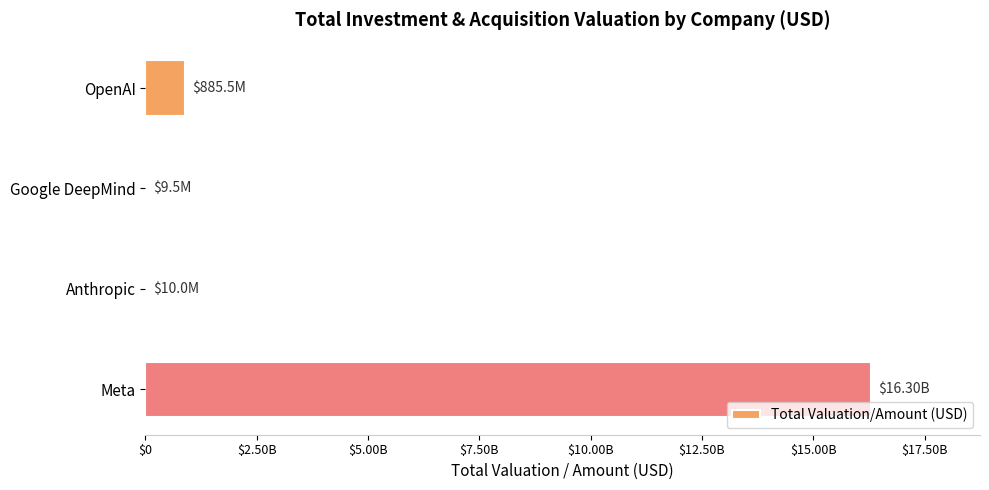

Are the bars horizontal?

Yes